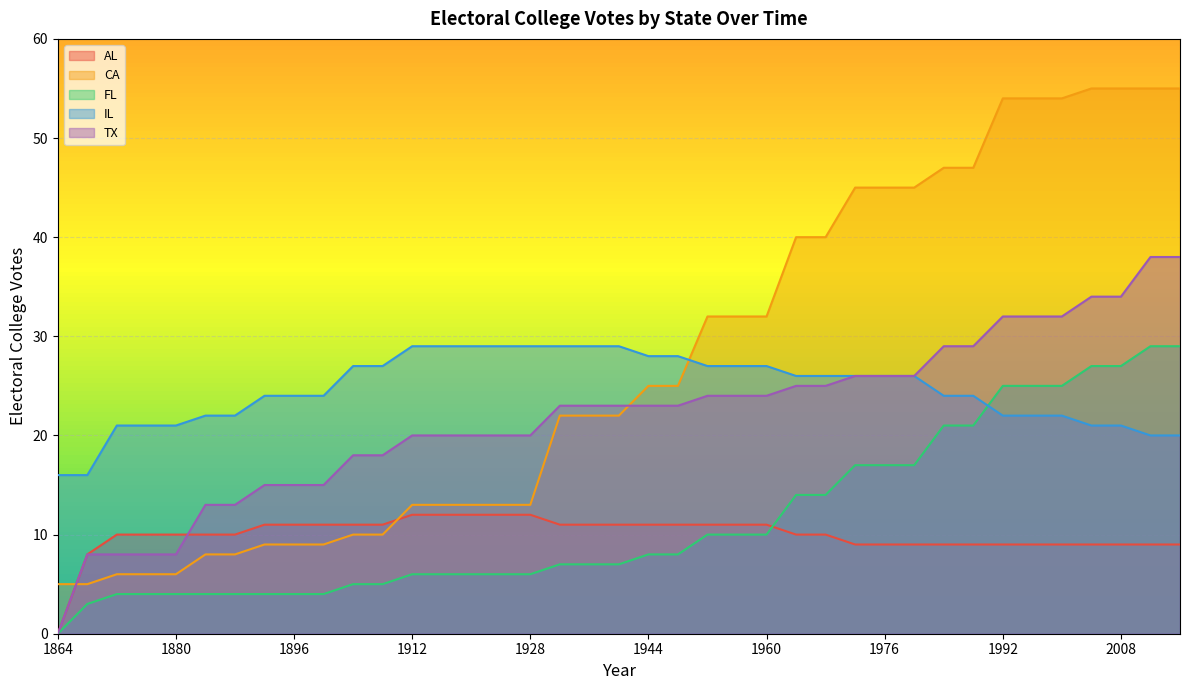

The value of TX at 1868 is 12. True or false?

False